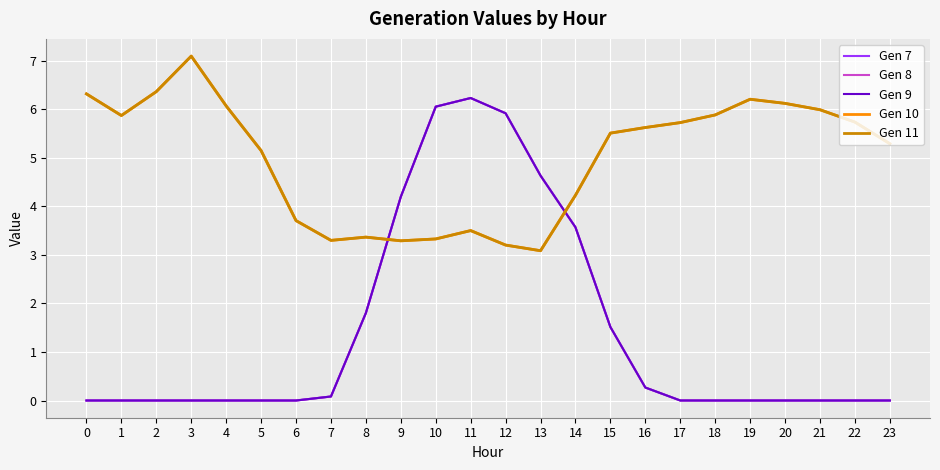

How many interior local peaks does the Gen 8 series have?

1